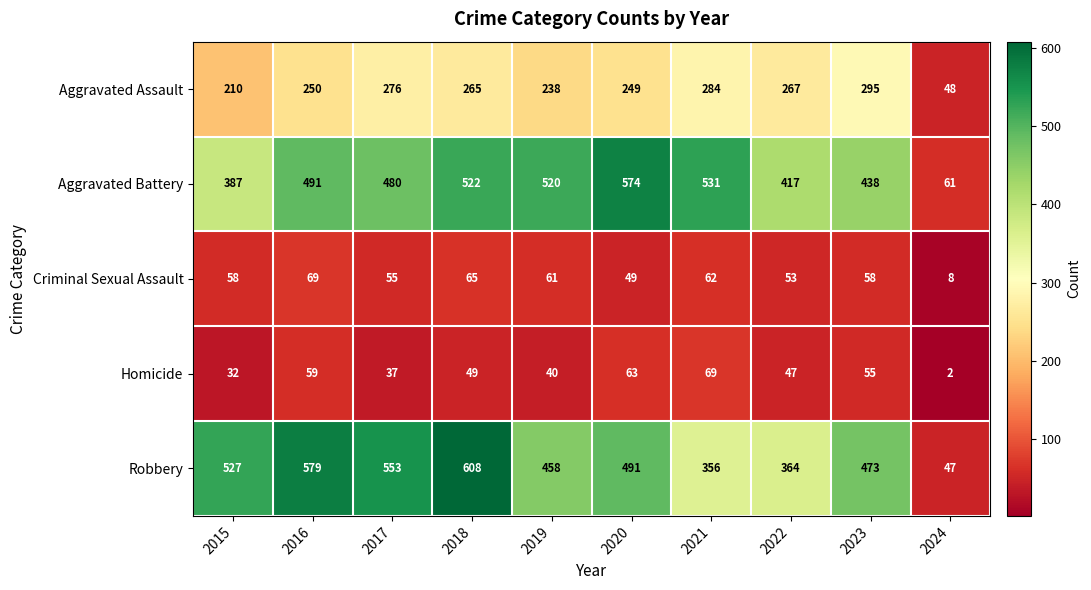

What is the greatest value displayed?

608